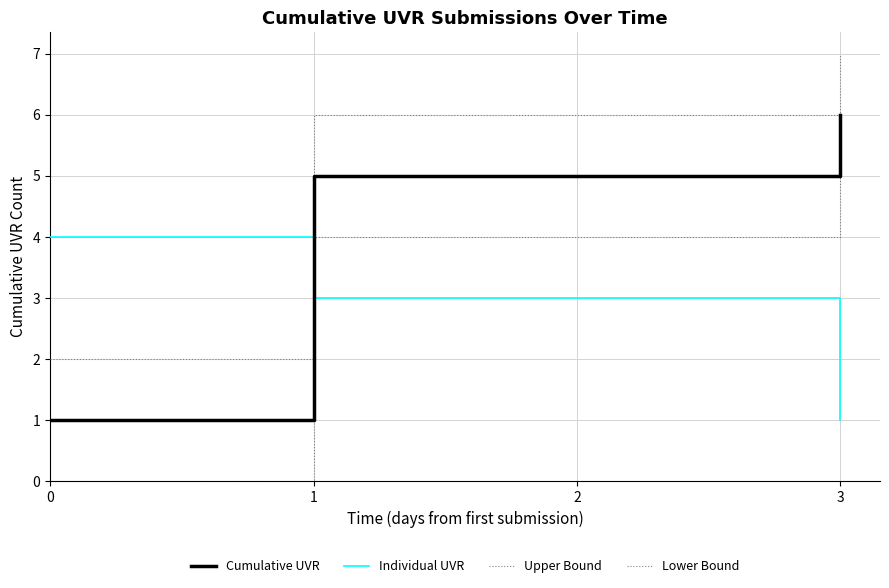

At which category does the chart reach its peak across all series?

3